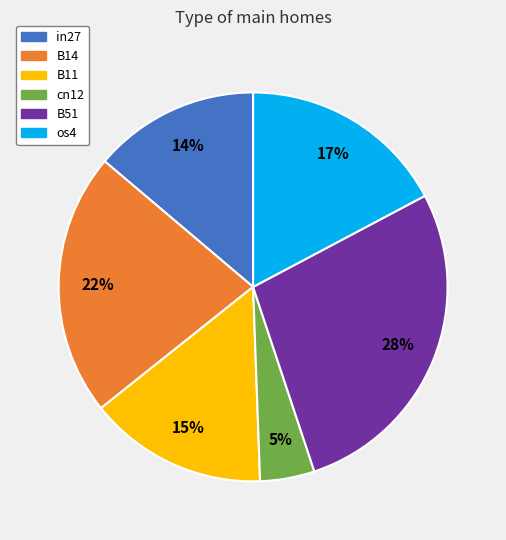

To the nearest percent, what is the difference between the largest and smallest slice percentages?

23%